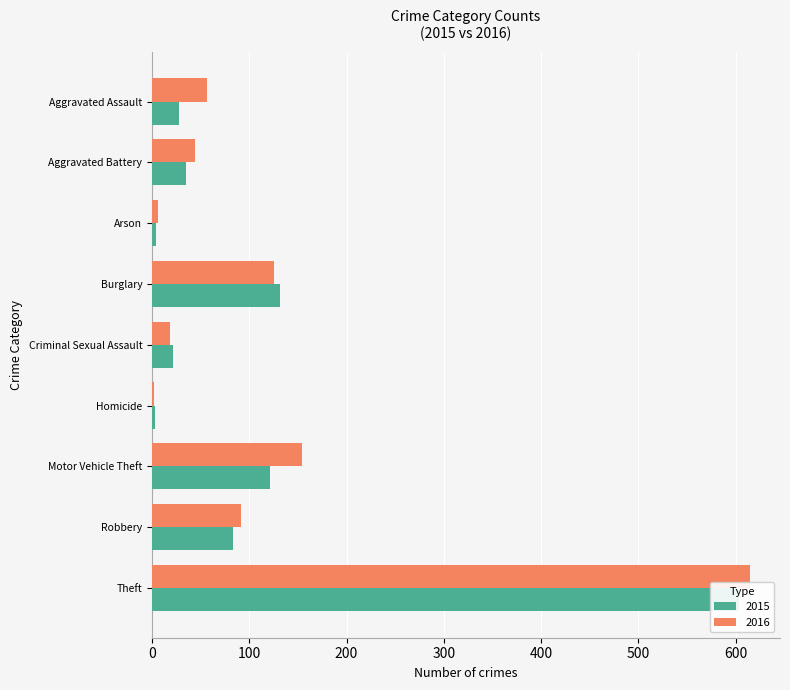

What is the label of the 8th bar from the left?

Robbery